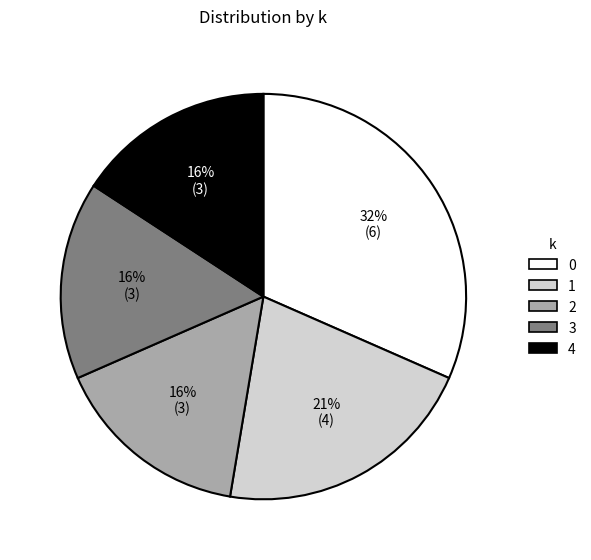

Between 1 and 3, which is larger?

1